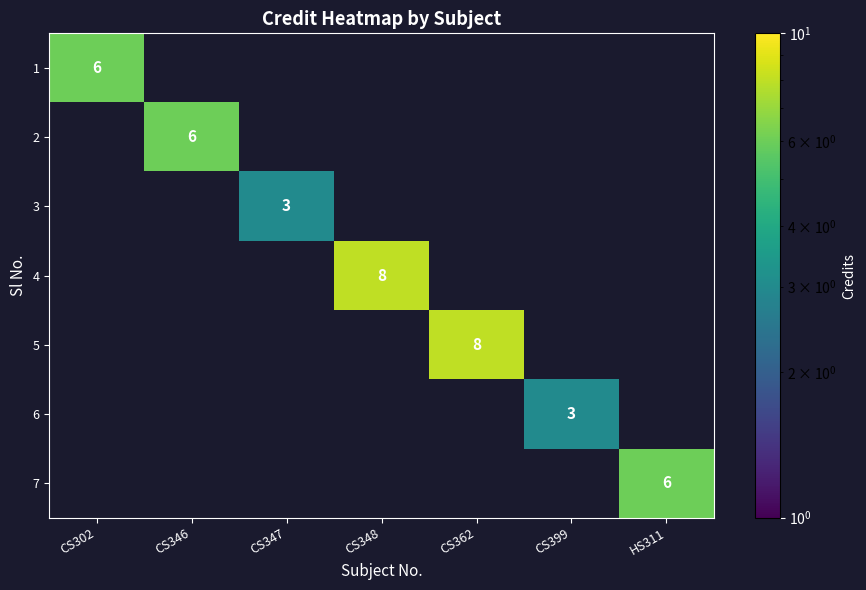

What is the greatest value displayed?

8.0